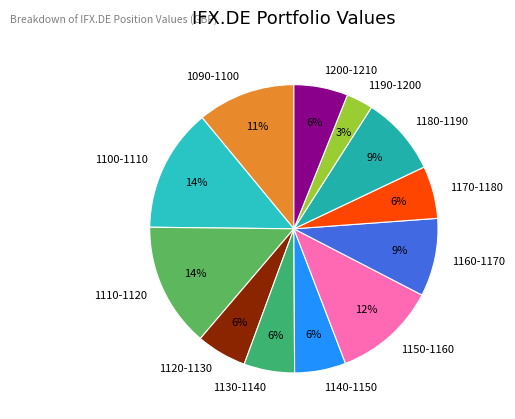

Is the sum of 1190-1200 and 1140-1150 greater than half?

No